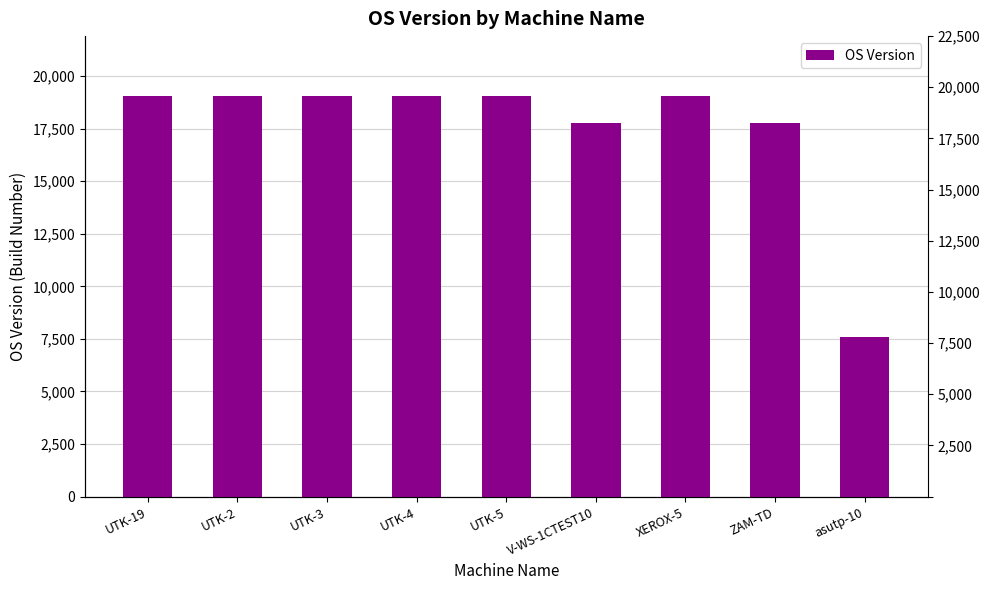

What is the value of the 1st bar from the left?

19042